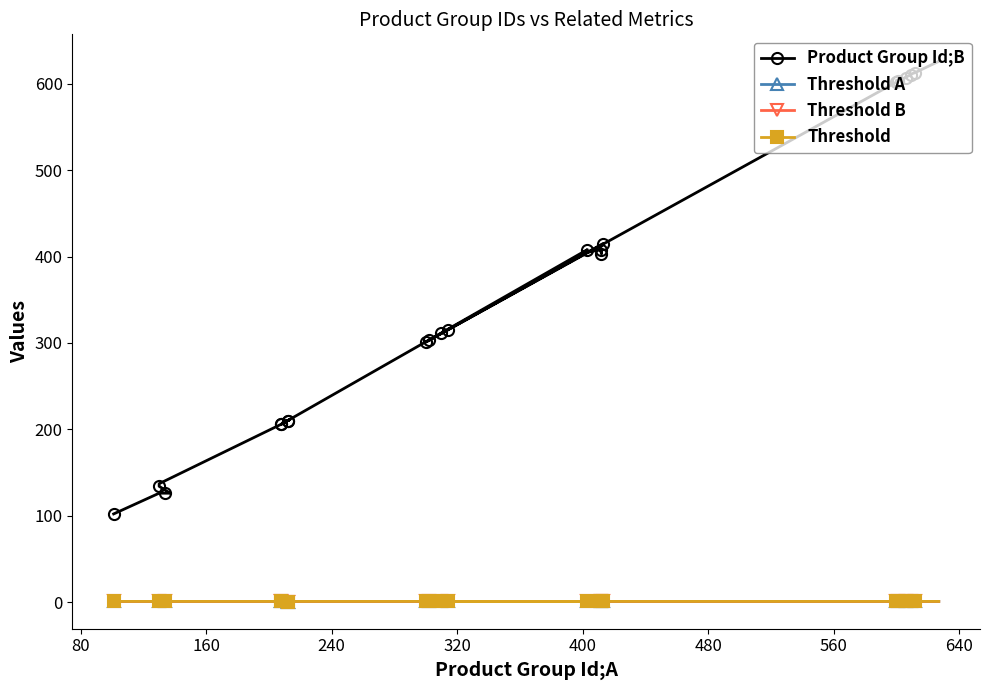

What is the difference between the maximum and minimum values in the Product Group Id;B series?

524.0